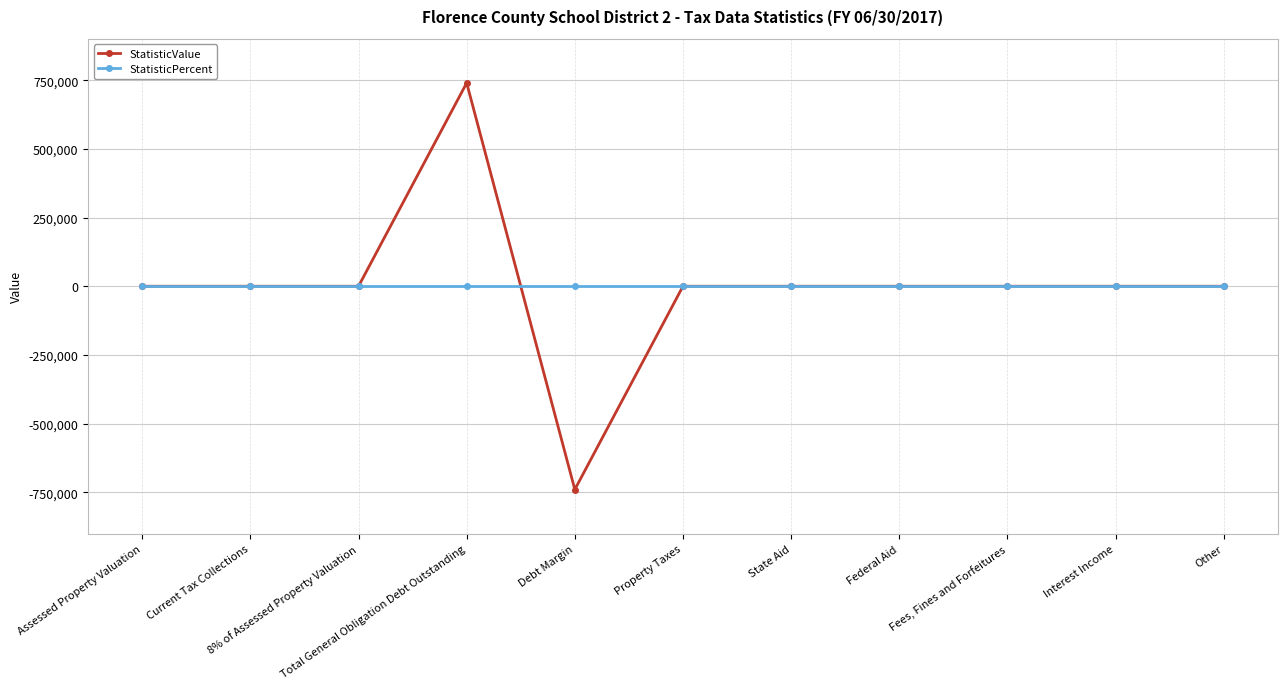

At Debt Margin, list the series in order from smallest to largest.

StatisticValue, StatisticPercent